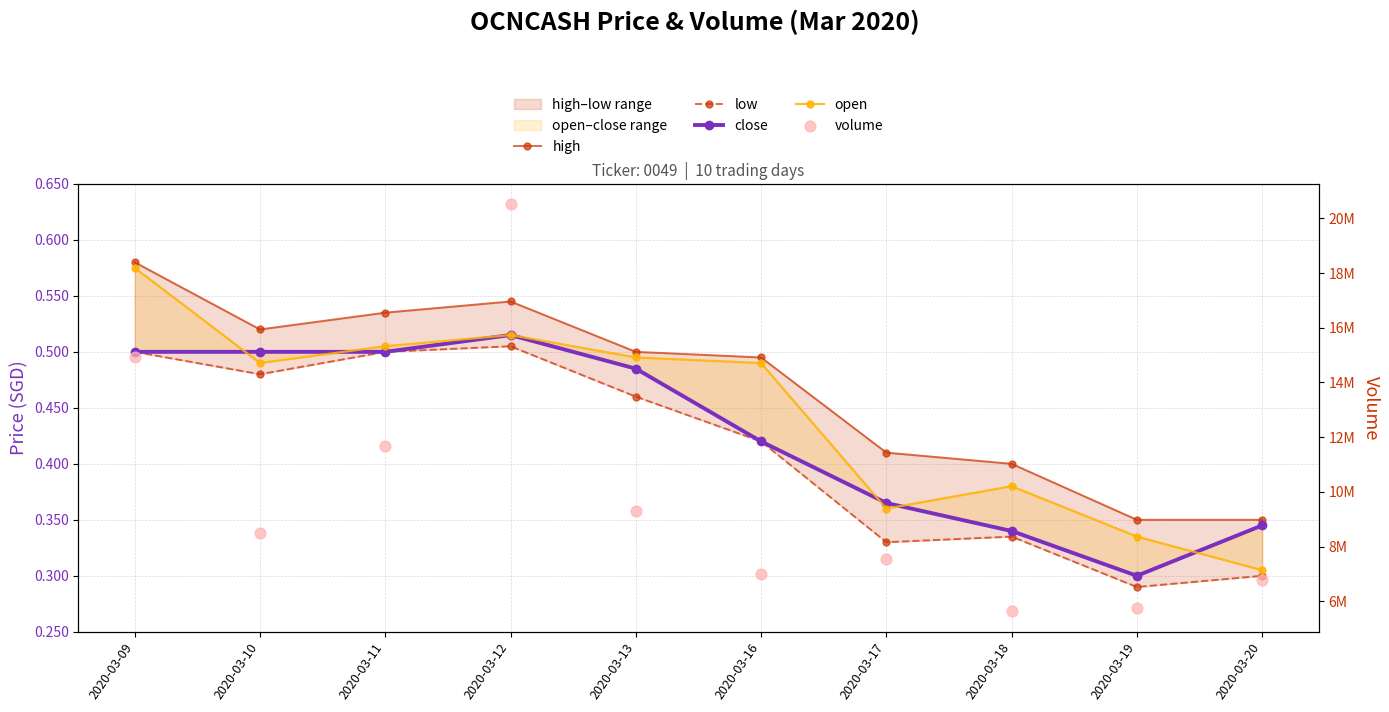

Which series contains the highest Y value?

volume